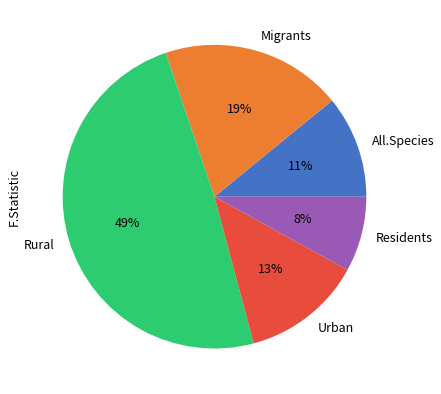

Which has a higher value, All.Species or Rural?

Rural